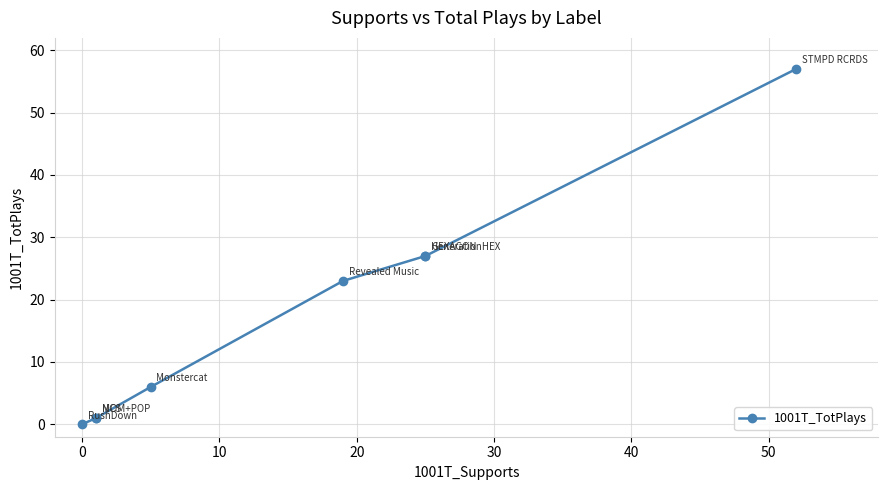

What is the difference between the second highest and minimum values?

27